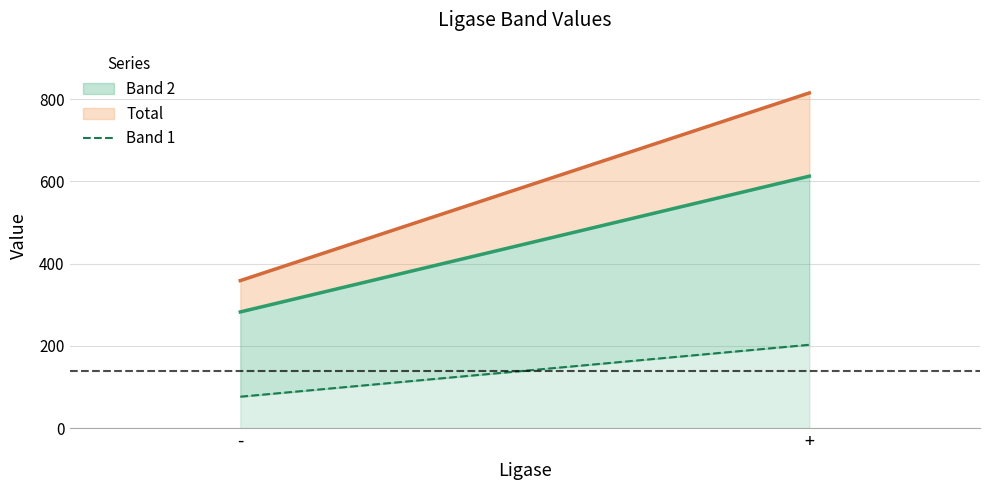

What is the value of the 2nd point from the left?

202.4